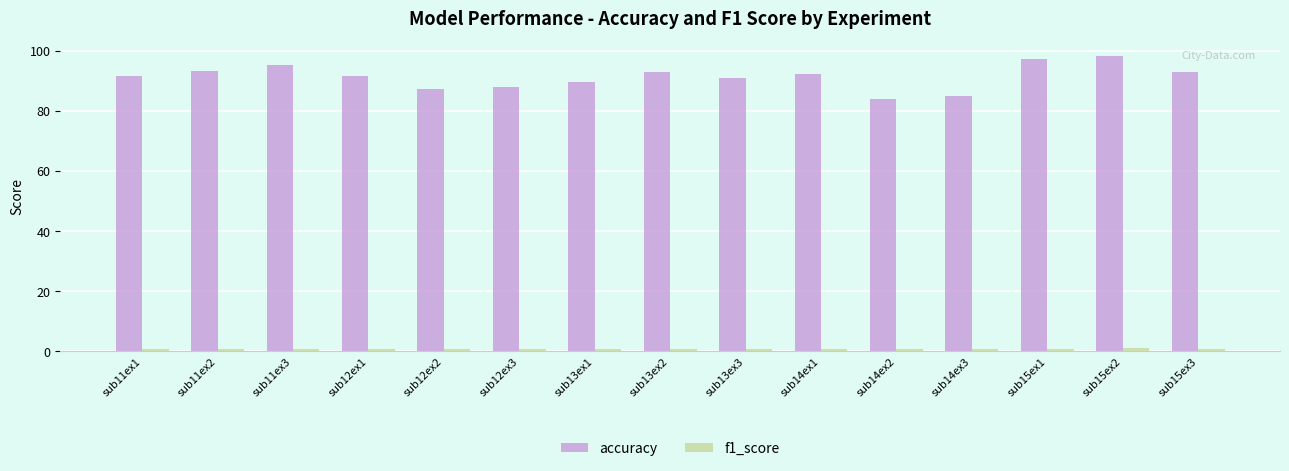

What is the label of the 8th bar from the right?

sub13ex2